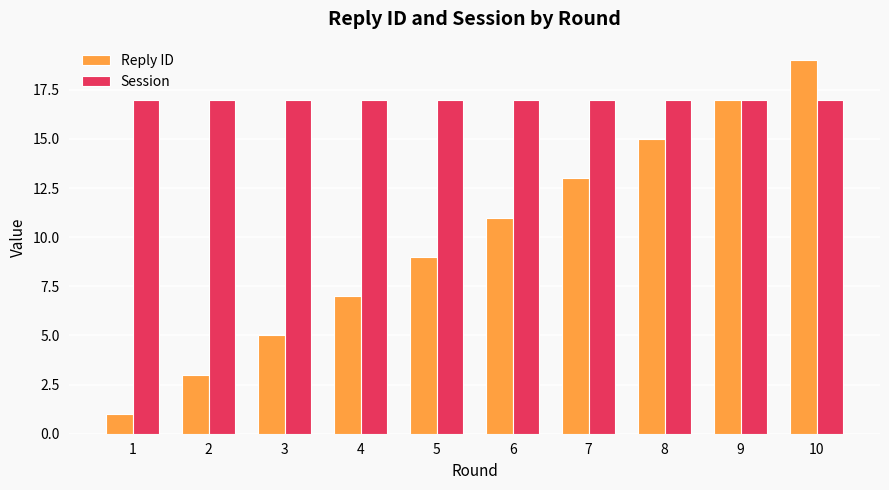

Reading left to right, what are all the values shown in this chart?

Reply ID: 1=1	2=3	3=5	4=7	5=9	6=11	7=13	8=15	9=17	10=19
Session: 1=17	2=17	3=17	4=17	5=17	6=17	7=17	8=17	9=17	10=17